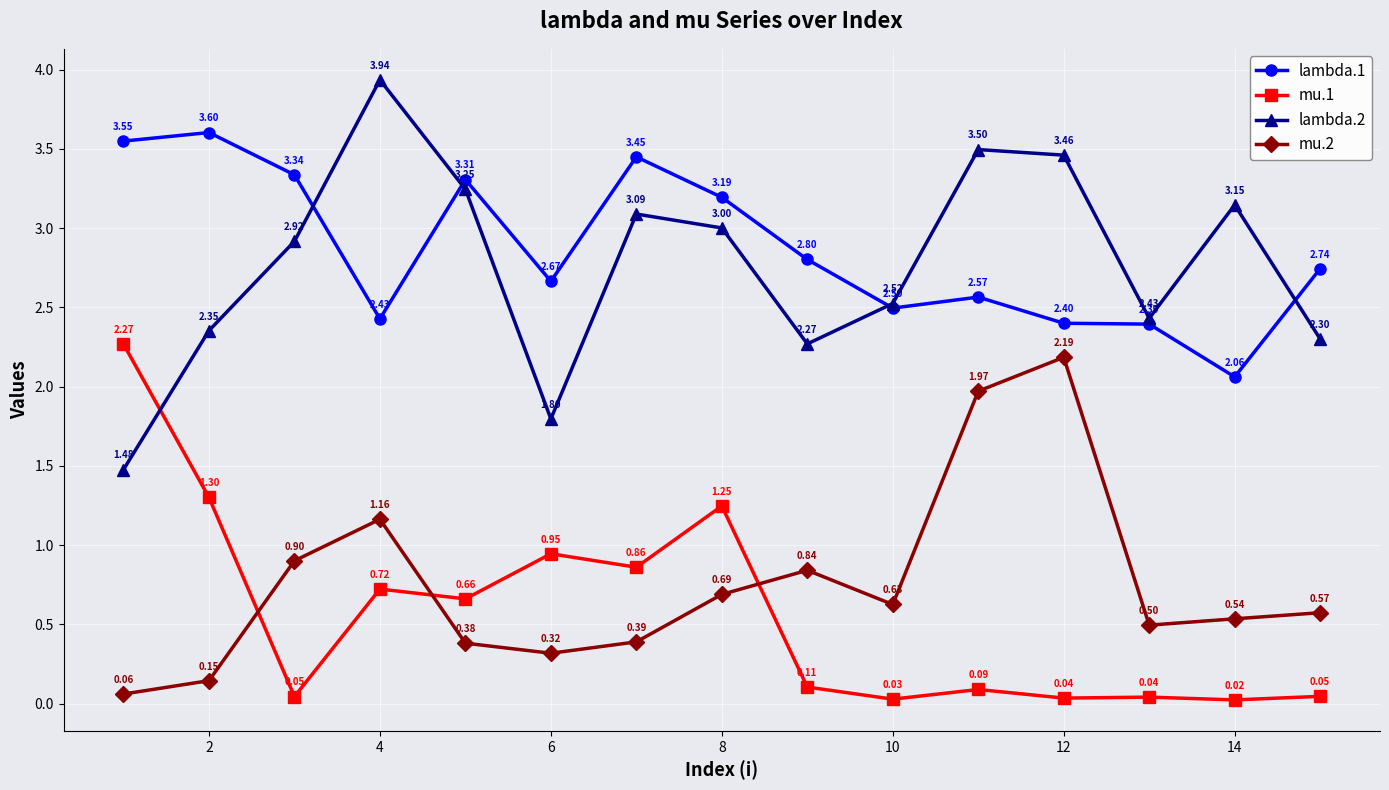

True or false: mu.1 and lambda.1 cross at least once.

False